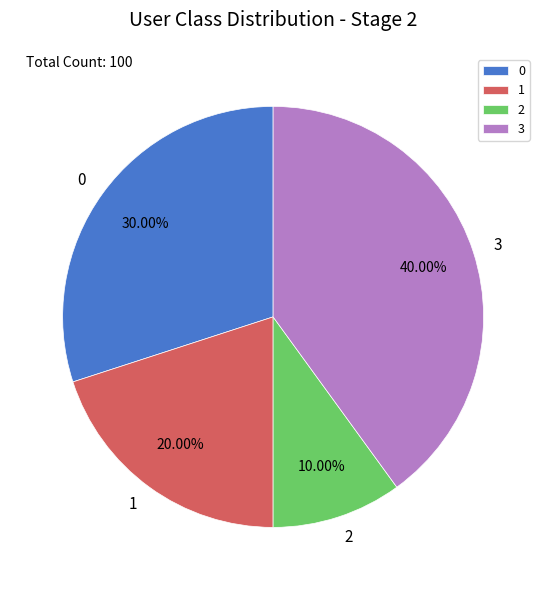

What is the largest slice in the pie chart?

3